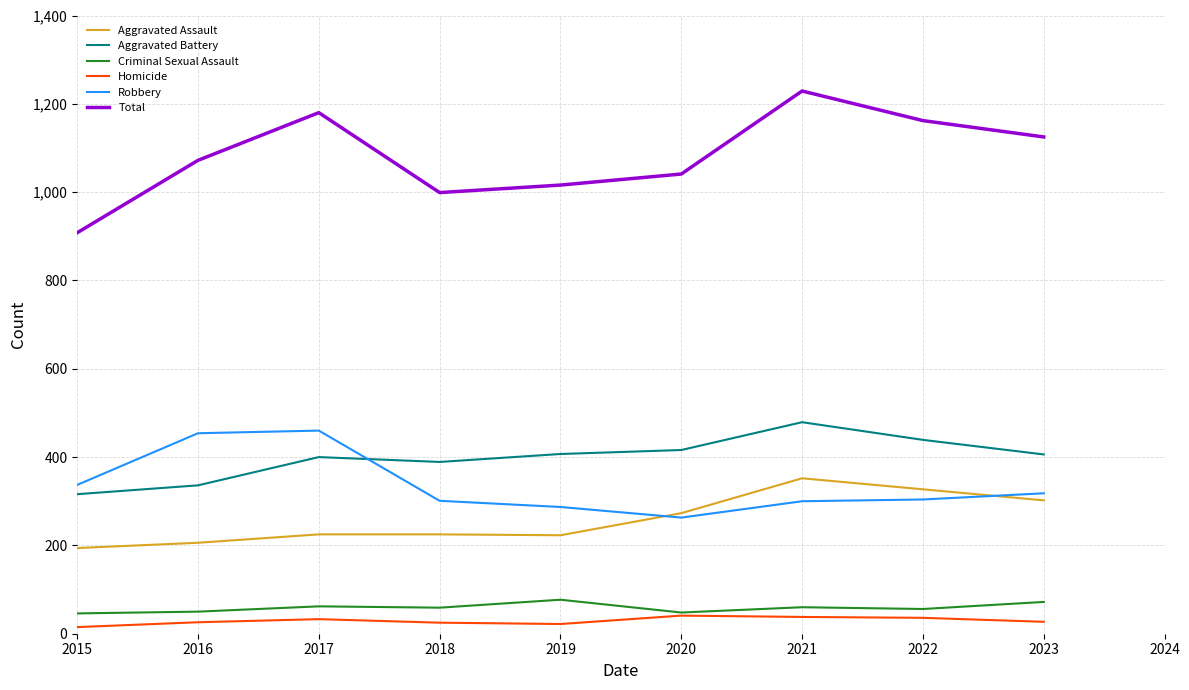

True or false: Homicide and Aggravated Assault cross at least once.

False